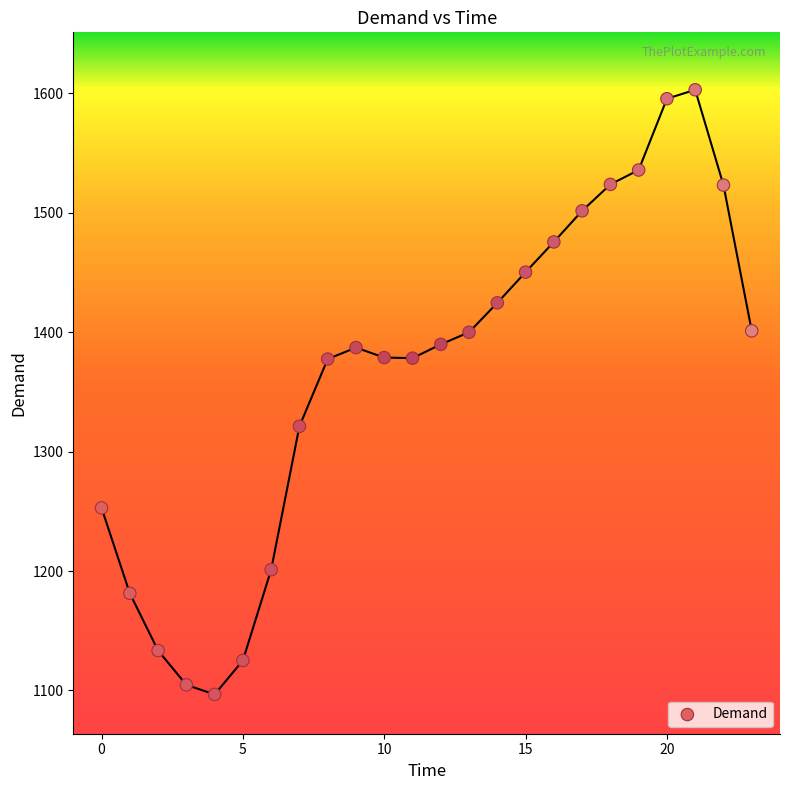

What is the range of Y values (max minus min)?

506.0